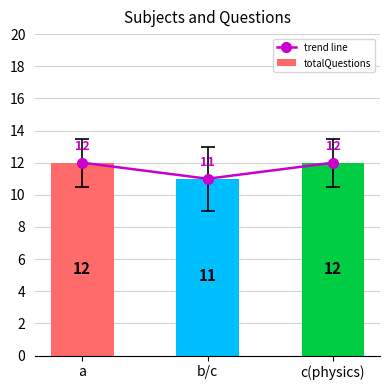

Which series has the largest total across all categories?

trend line